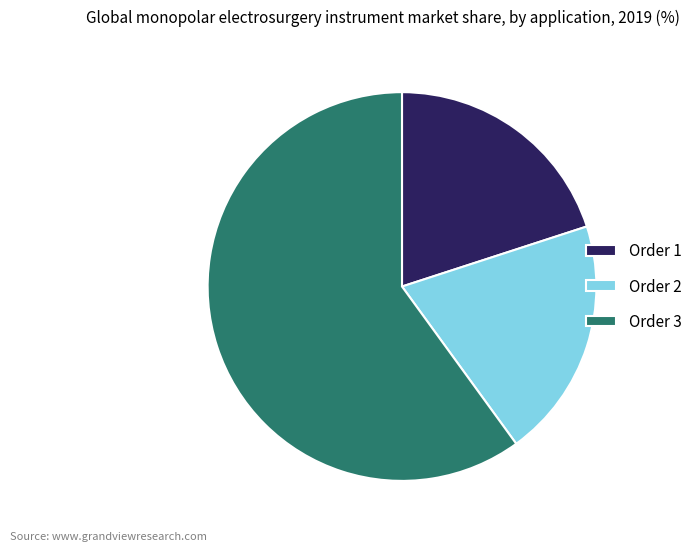

How many segments does this pie chart have?

3